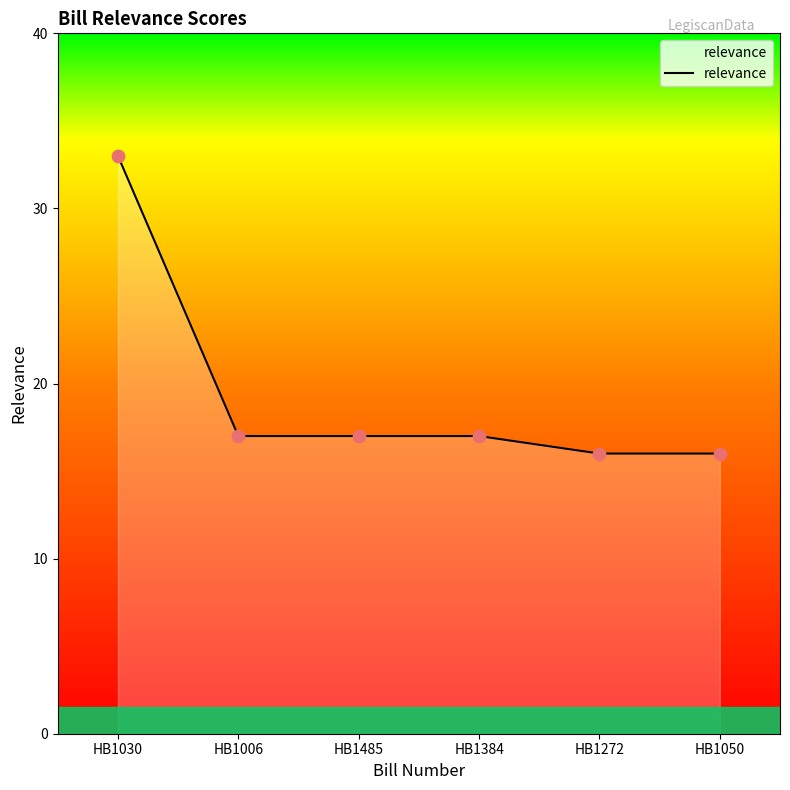

What is the change in value from HB1030 to HB1384?

-16